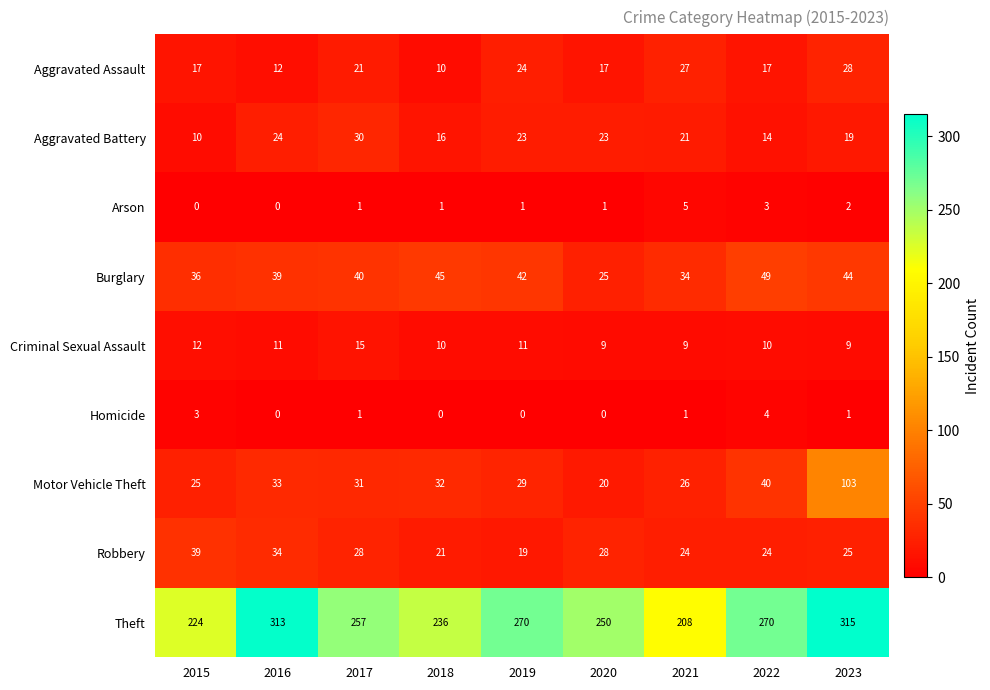

The value of Aggravated Assault at 2018 is 3. True or false?

False